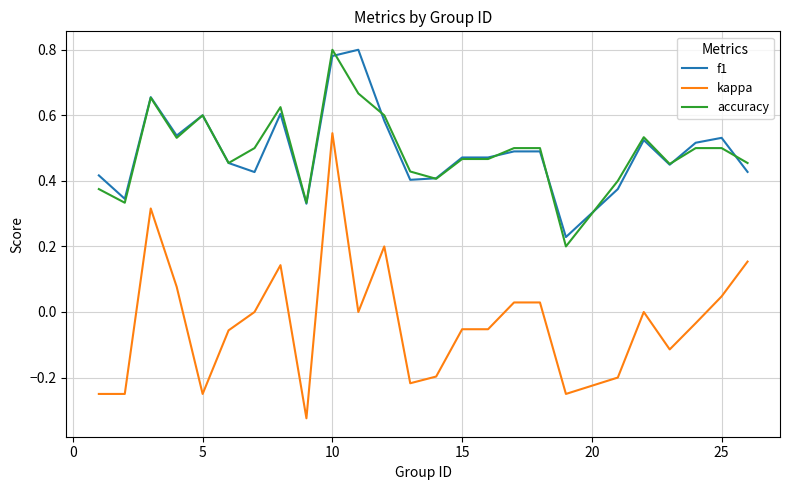

Which series has the widest spread of values?

kappa